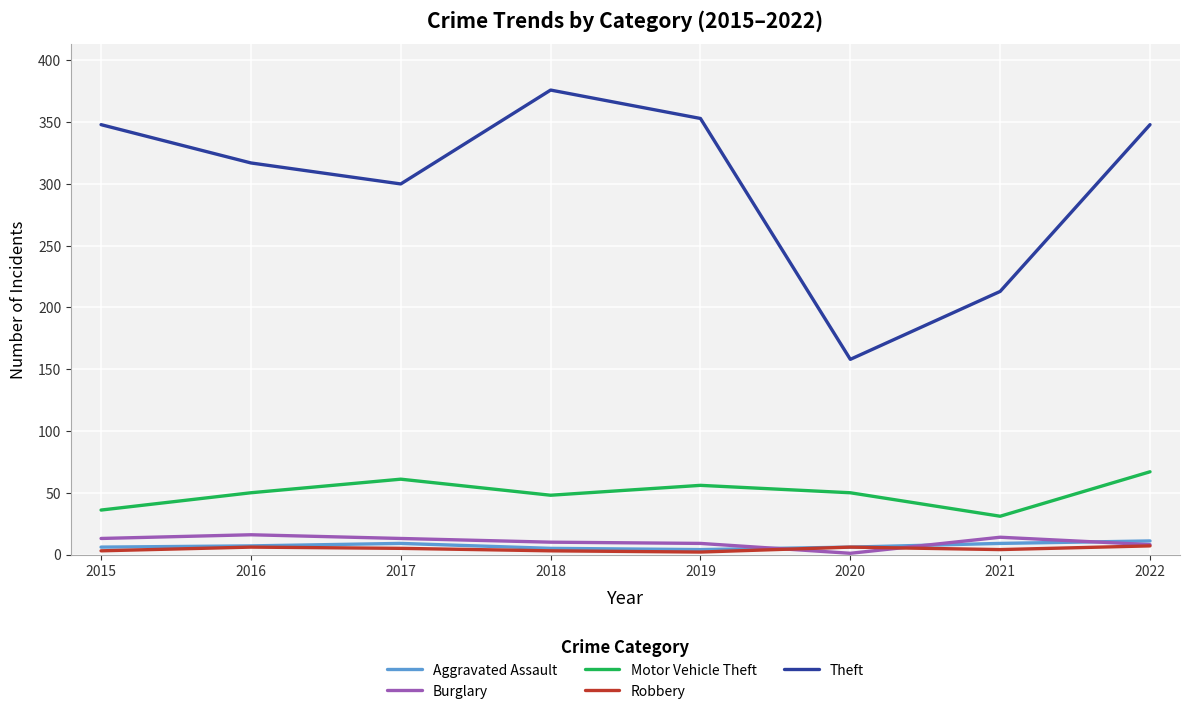

Which series has the widest spread of values?

Theft